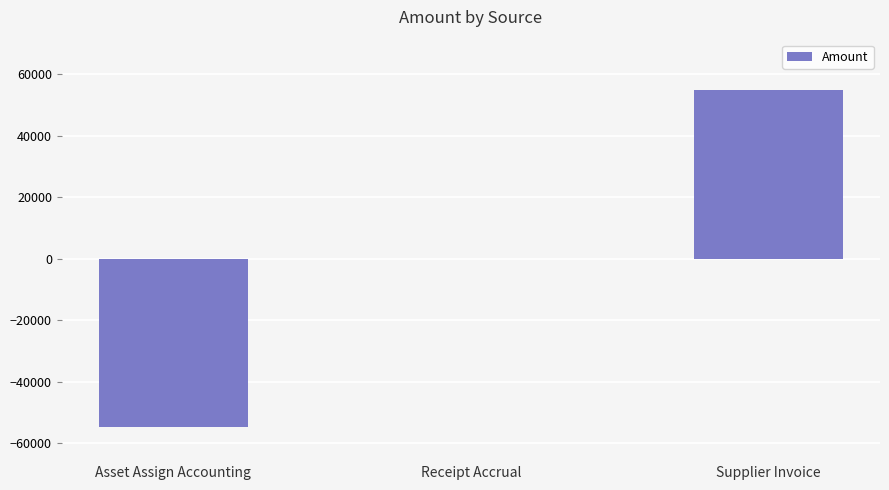

Does the chart contain stacked bars?

No